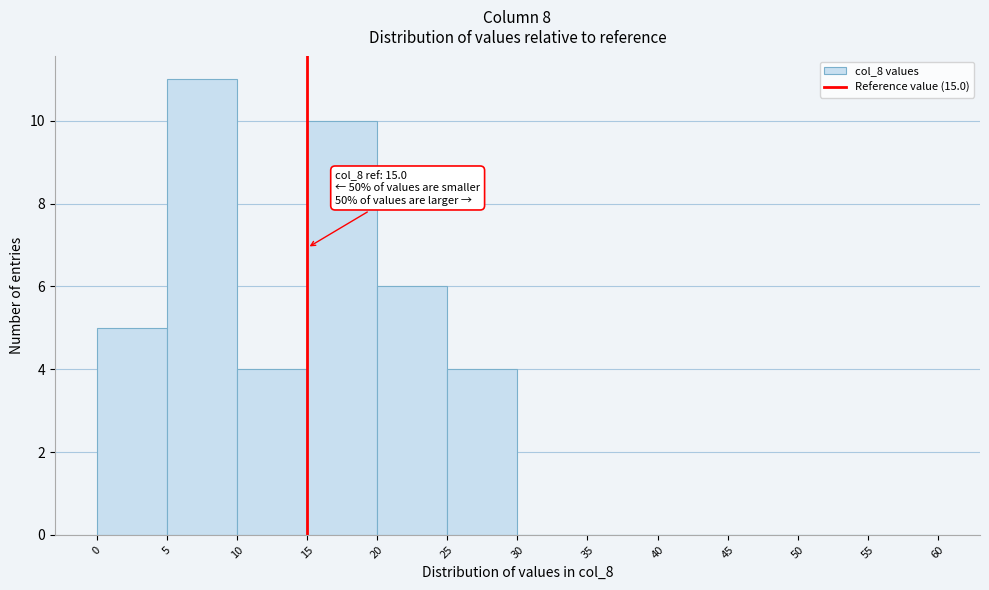

Over which range of the x-axis is the bar tallest?

5 to 10